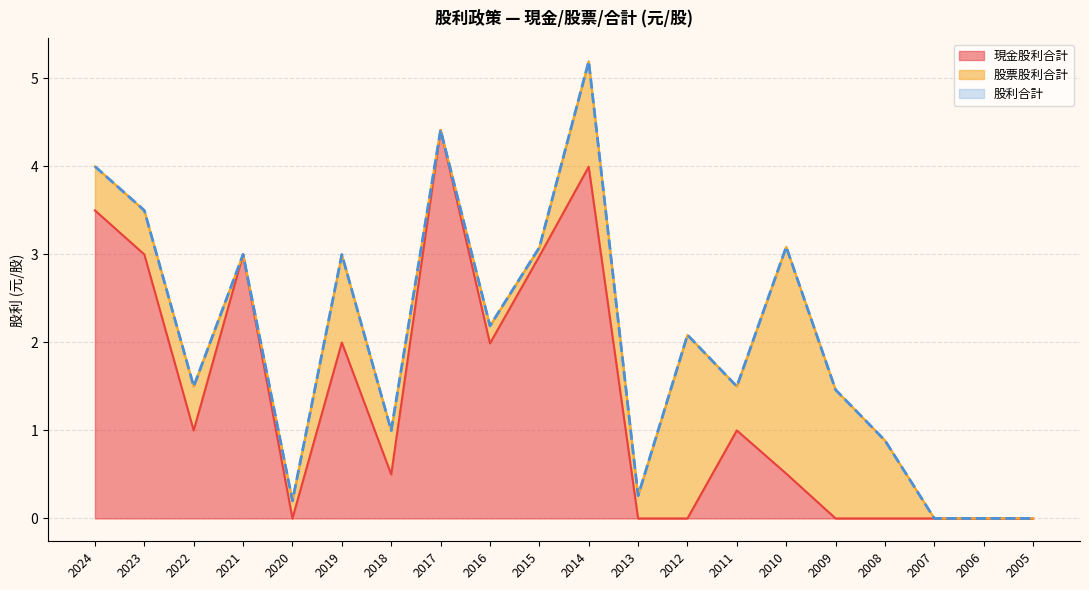

Which category has the lowest value across all series?

2020